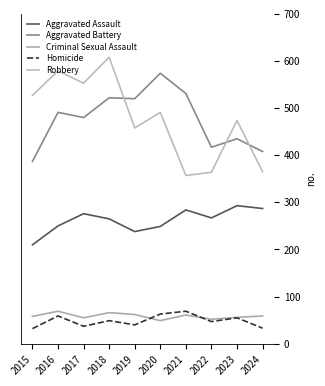

What is the spread (max minus min) of values at 2020?

525